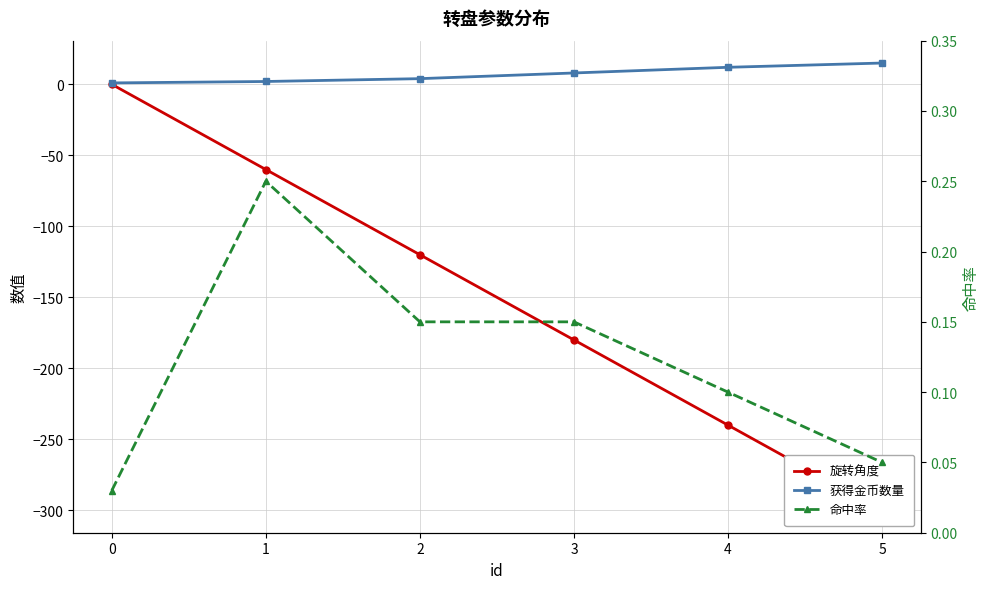

List the labels in order of 旋转角度 value, largest first.

0, 1, 2, 3, 4, 5